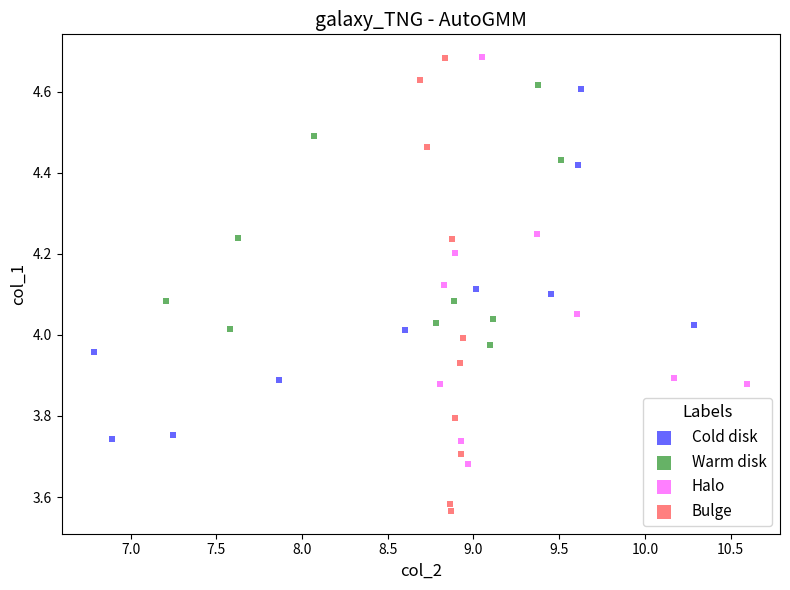

Which series has the largest Y range (max minus min)?

Bulge